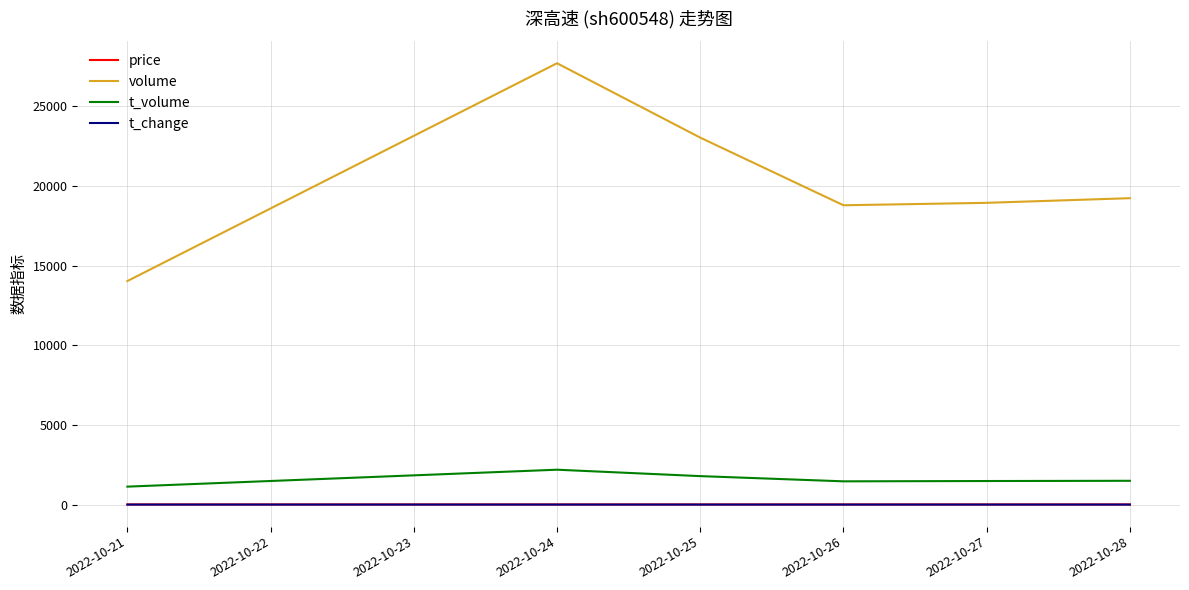

What is the average value of the t_change series?

0.1